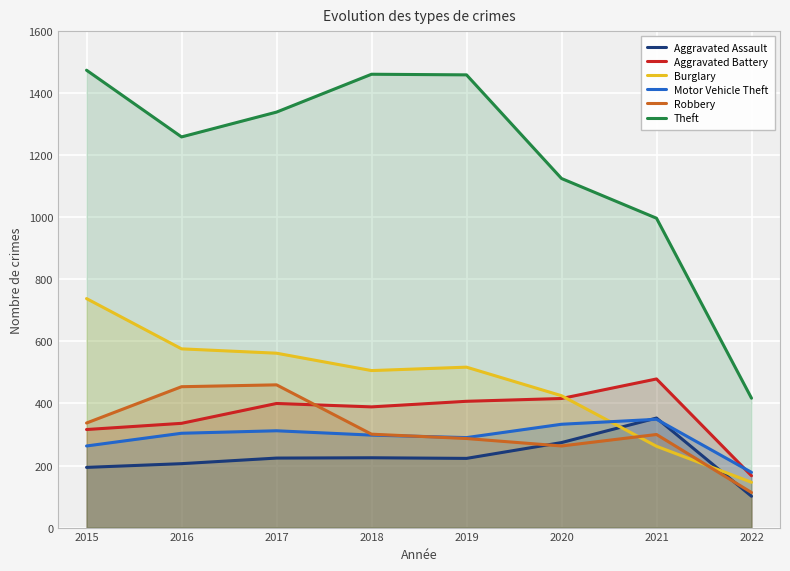

Reading right to left, transcribe all the data shown in this chart.

Aggravated Assault: 101	353	274	223	225	224	206	194
Aggravated Battery: 167	479	416	407	389	400	336	316
Burglary: 146	262	425	517	506	562	576	738
Motor Vehicle Theft: 178	349	333	290	298	312	304	263
Robbery: 113	300	263	287	301	460	454	337
Theft: 417	997	1125	1459	1461	1339	1259	1474